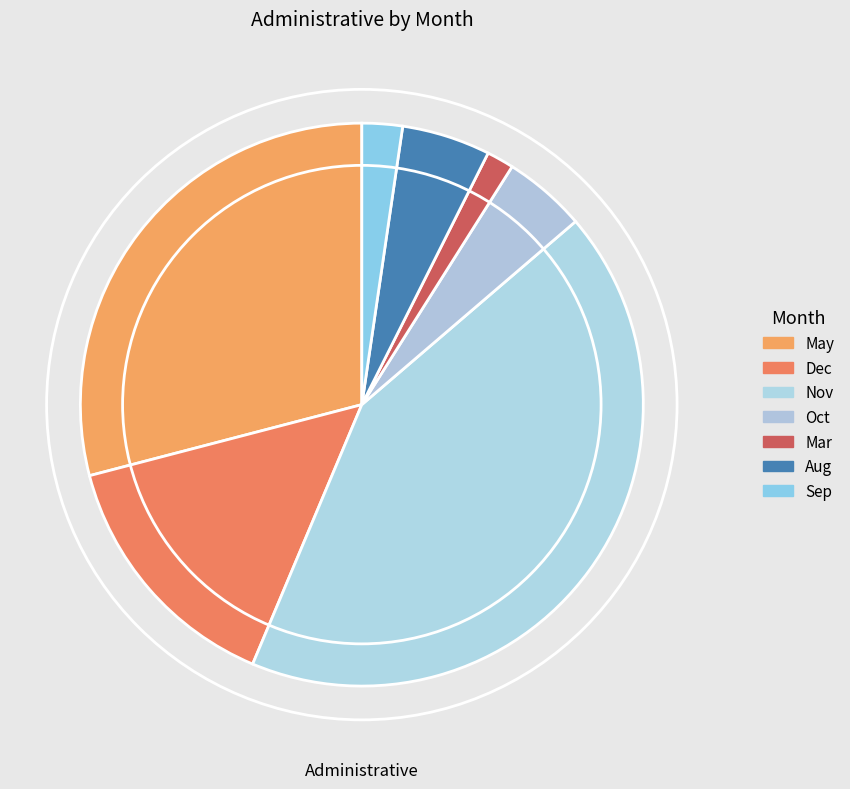

Does any single category account for the majority?

No